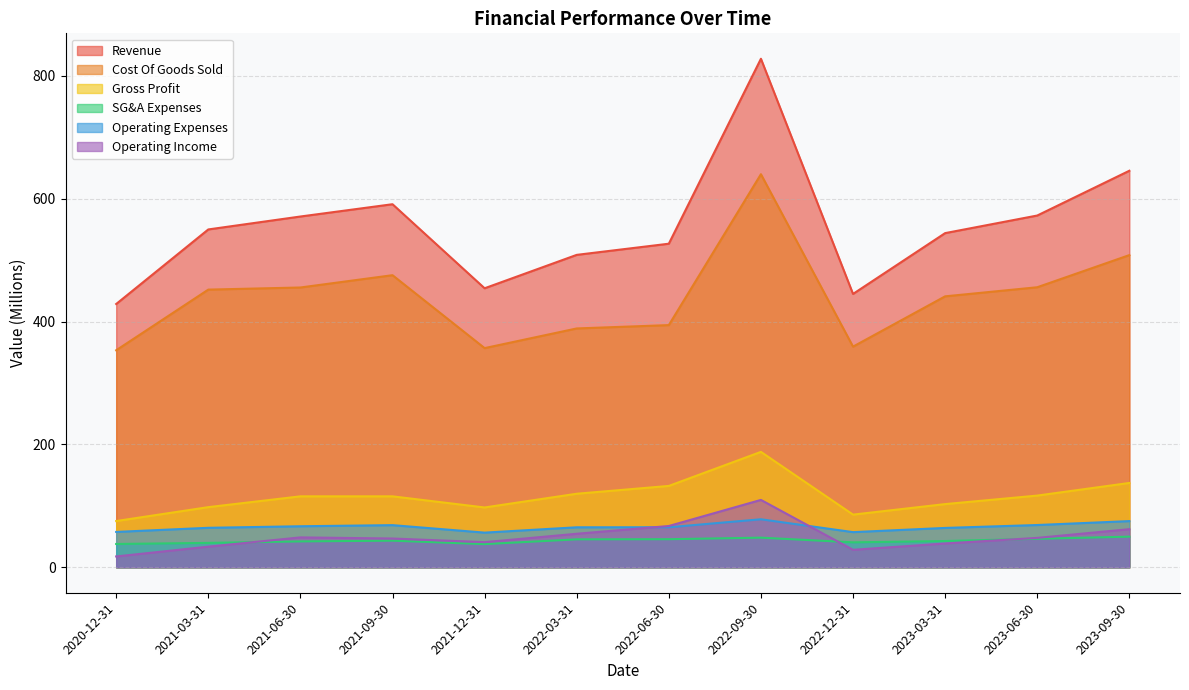

What is the label of the 5th point from the left?

2021-12-31